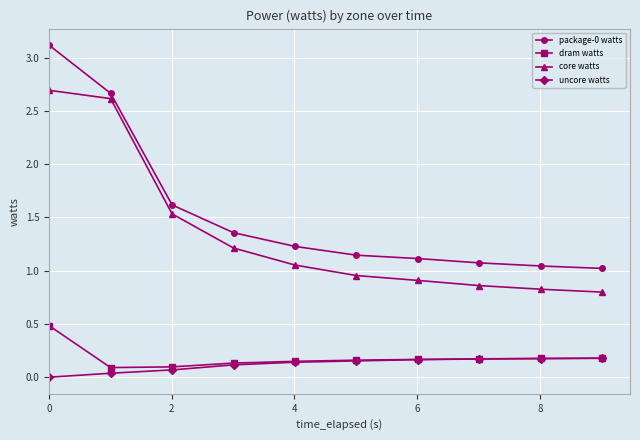

True or false: uncore watts and package-0 watts cross at least once.

False